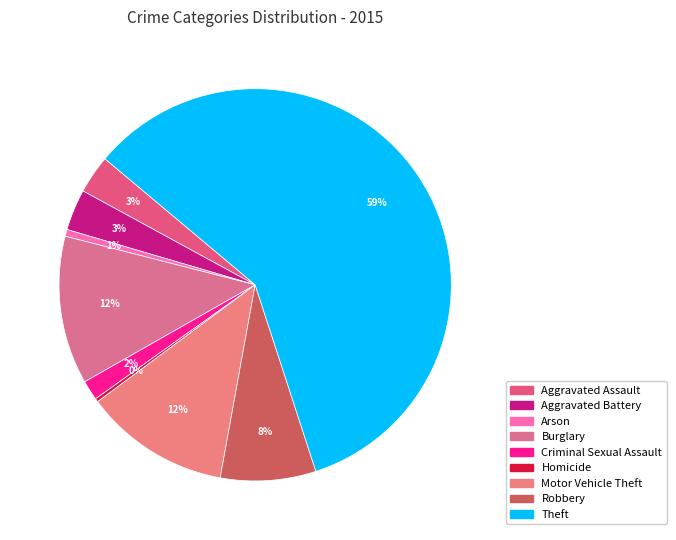

Is it true that Theft is 59% of the pie?

True